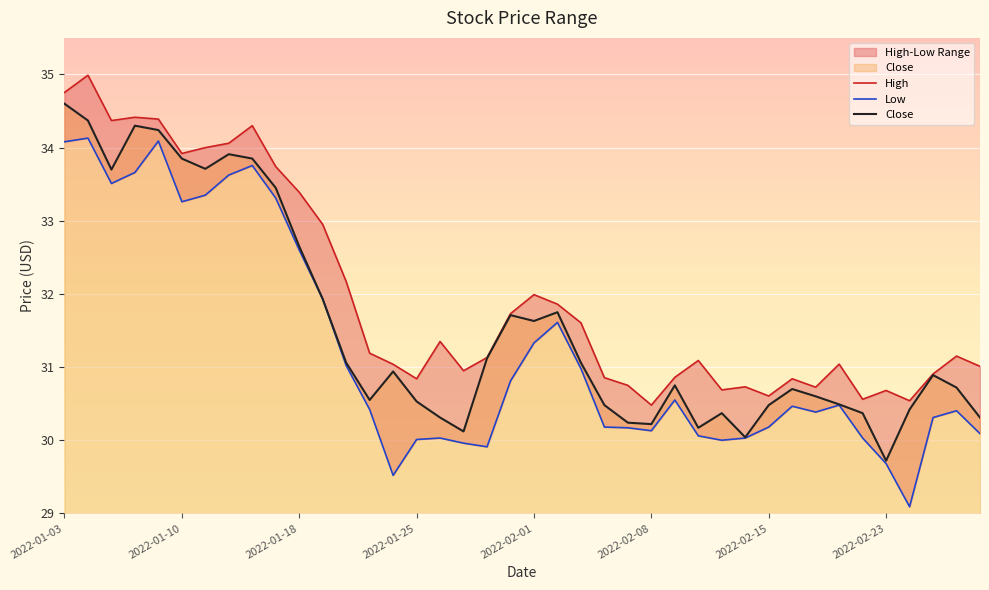

What is the maximum value shown in the chart?

35.0